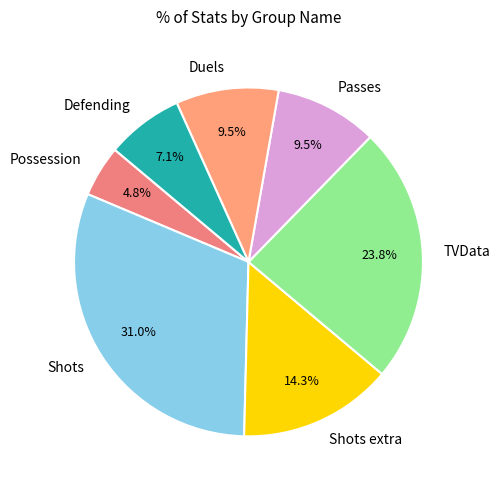

What percentage do TVData and Possession together represent?

28.6%